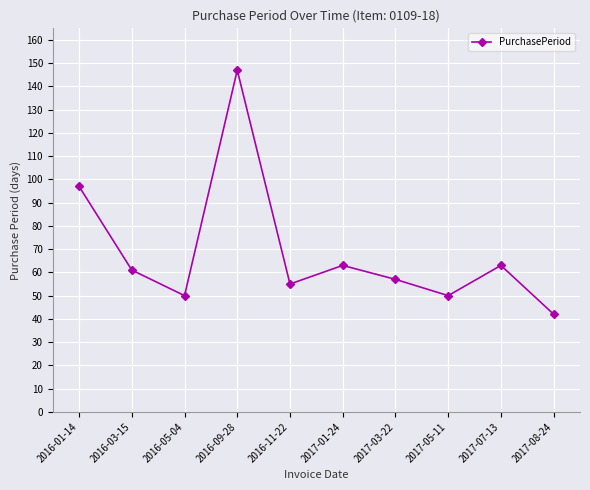

Reading right to left, transcribe all the data shown in this chart.

2017-08-24=42	2017-07-13=63	2017-05-11=50	2017-03-22=57	2017-01-24=63	2016-11-22=55	2016-09-28=147	2016-05-04=50	2016-03-15=61	2016-01-14=97